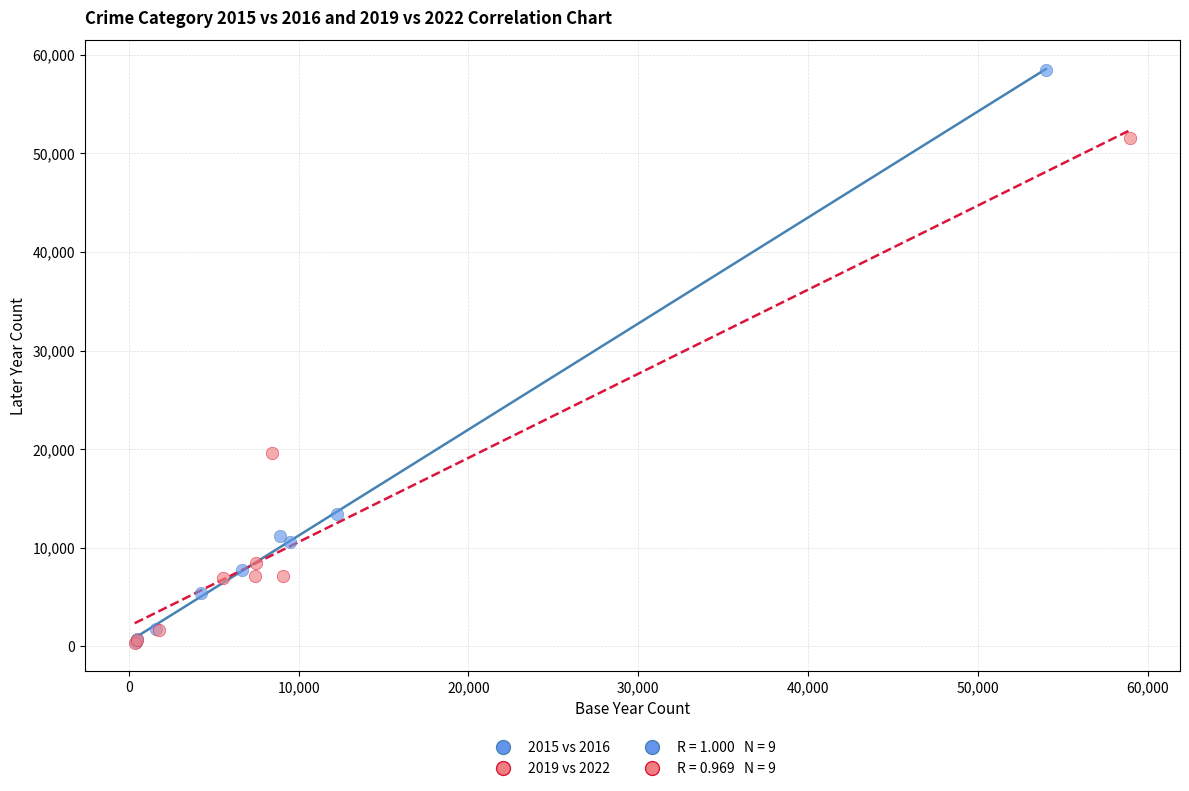

Which series contains the highest Y value?

2015 vs 2016